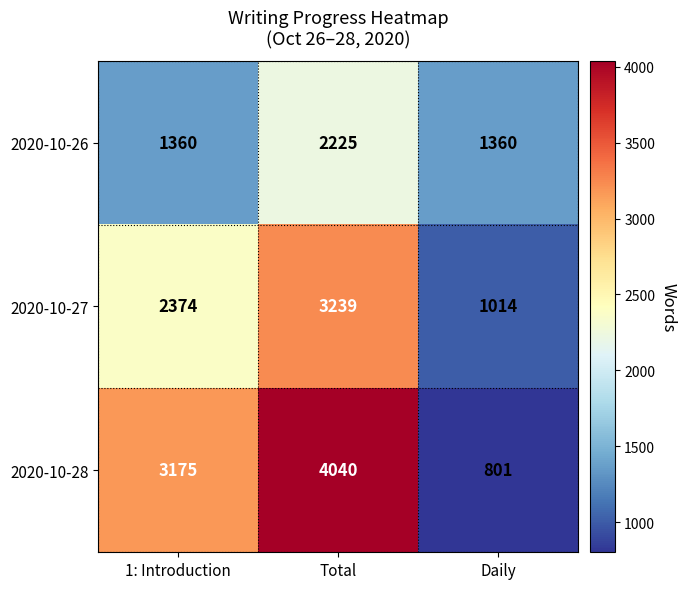

How many data points in 2020-10-27 are less than 2374?

1